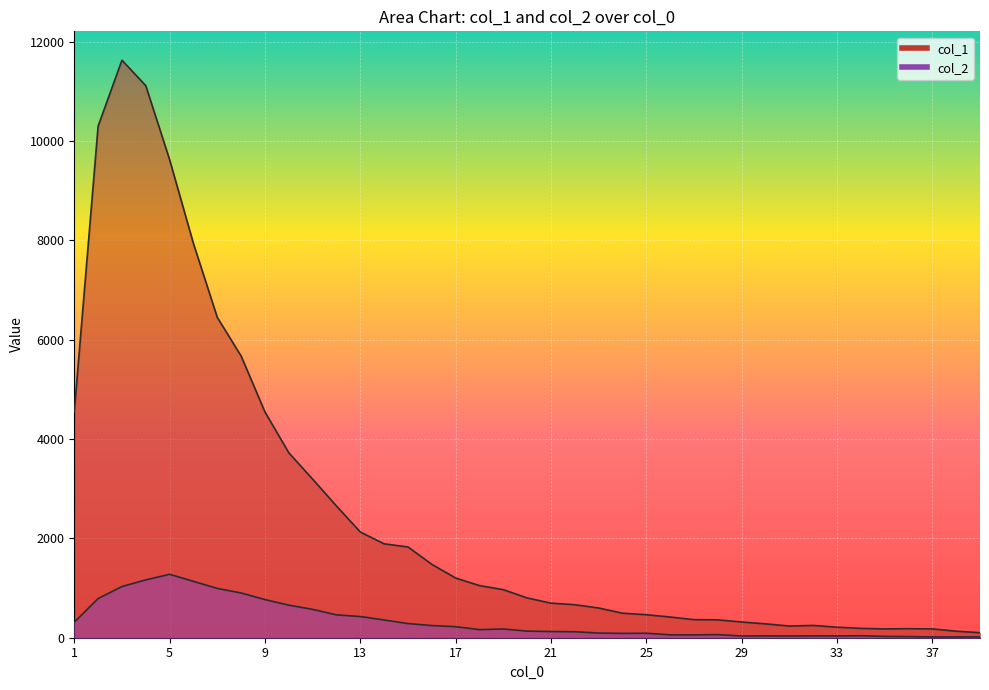

The col_1 series shows 233 at 26. True or false?

False